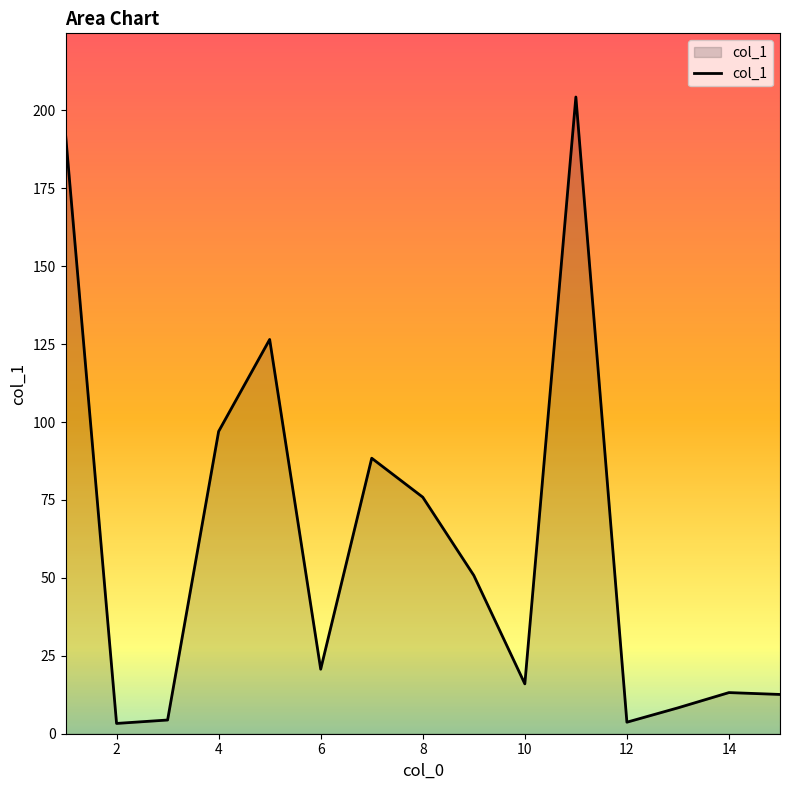

What is the difference between the maximum and minimum values?

201.0